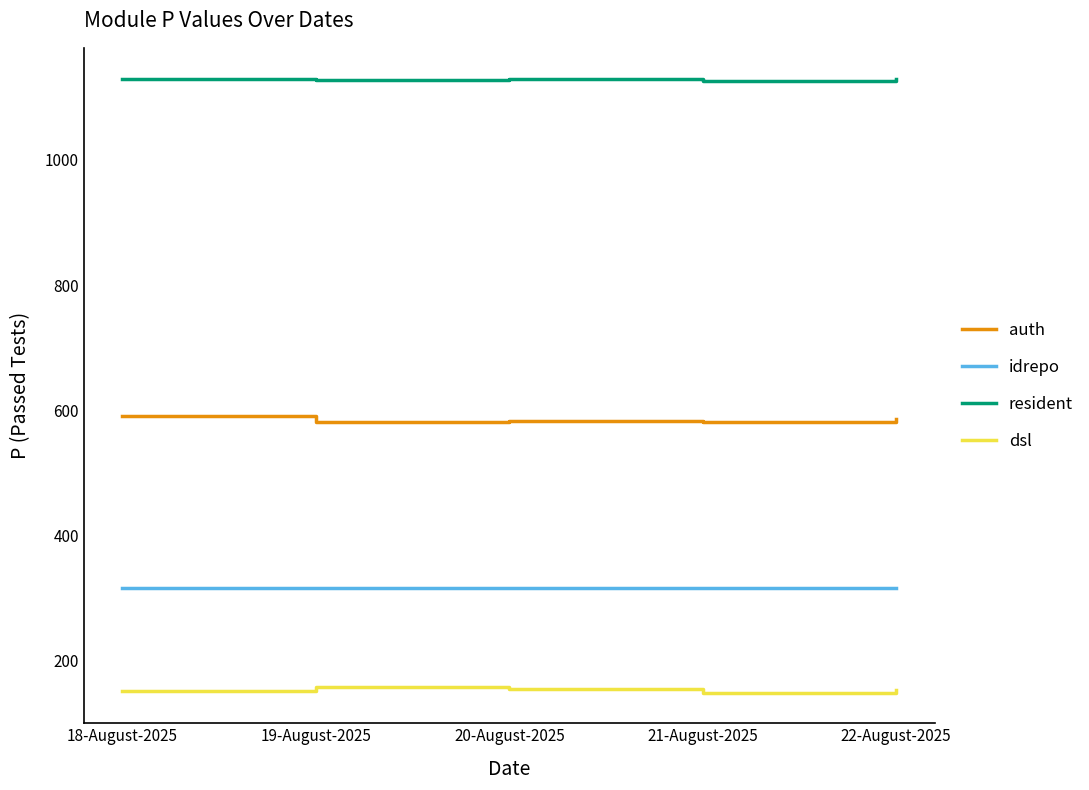

What is the difference between the highest and lowest values at 18-August-2025?

978